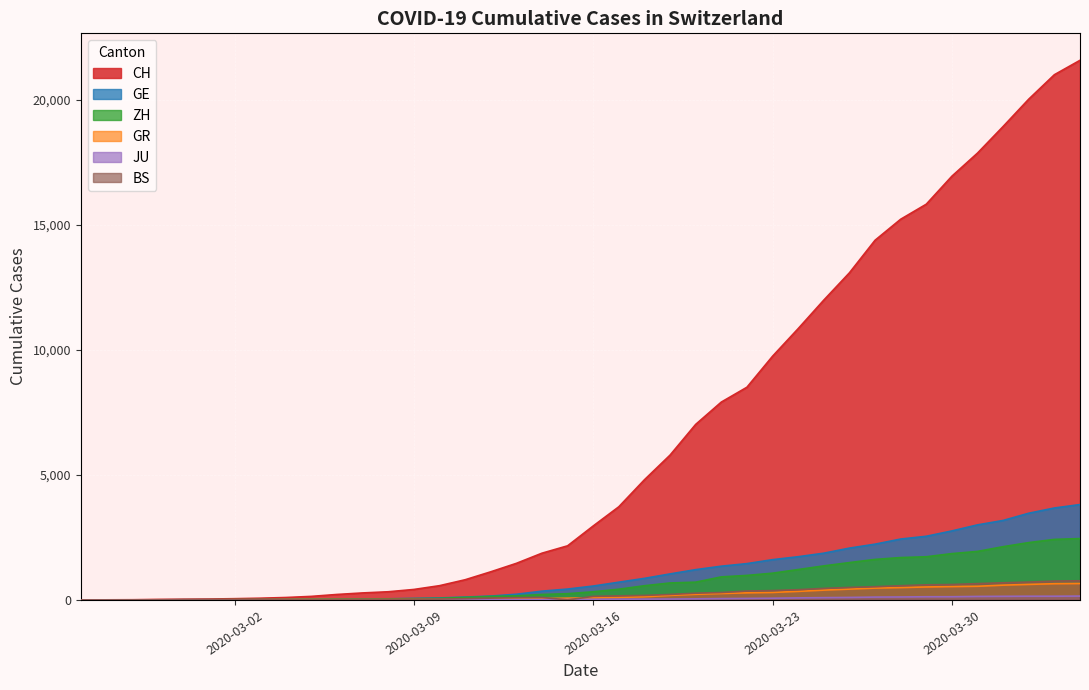

Does the chart display data point markers on the line(s)?

No